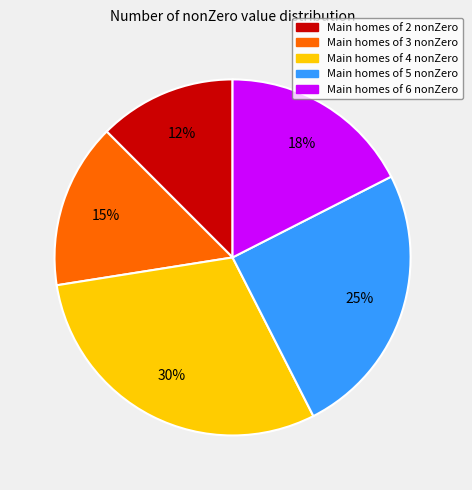

Is there any slice that represents more than half of the pie?

No